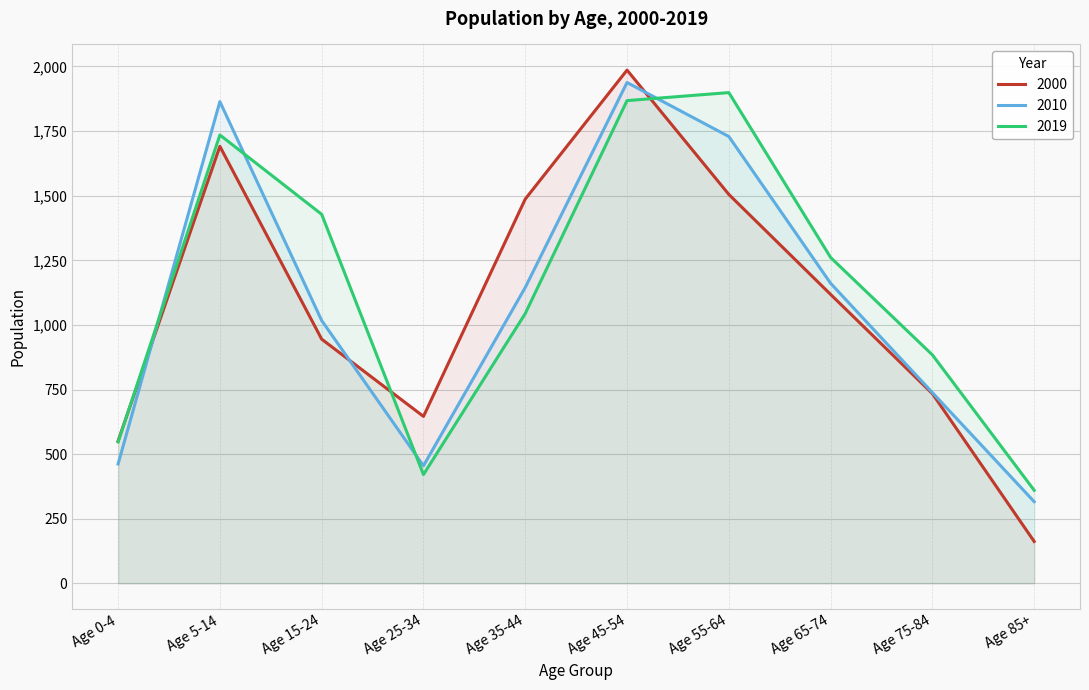

What is the greatest value displayed?

1986